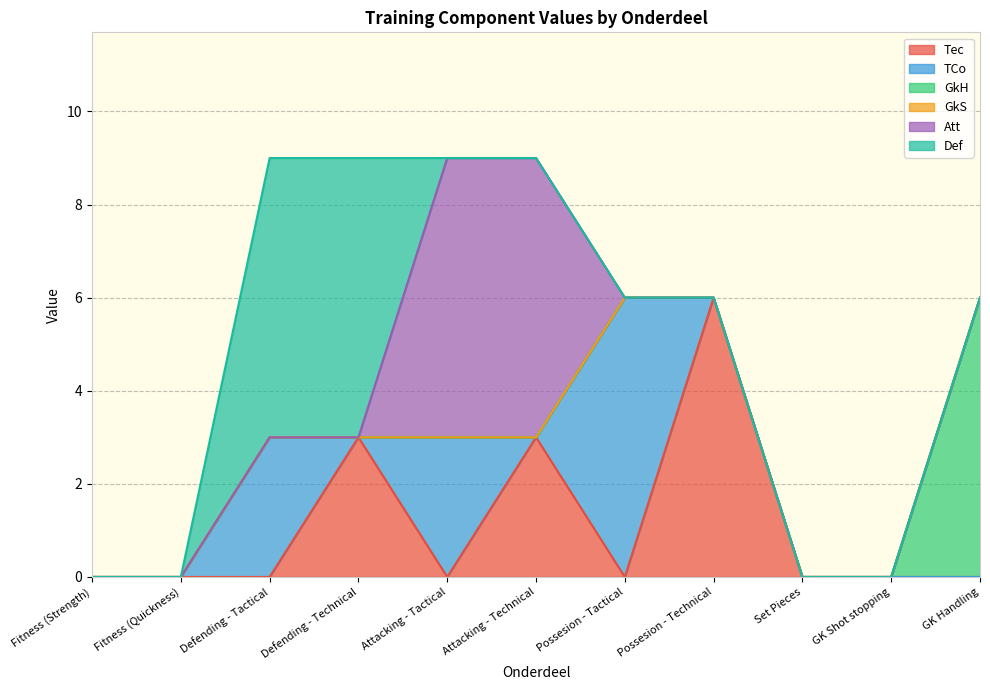

What is the greatest value displayed?

6